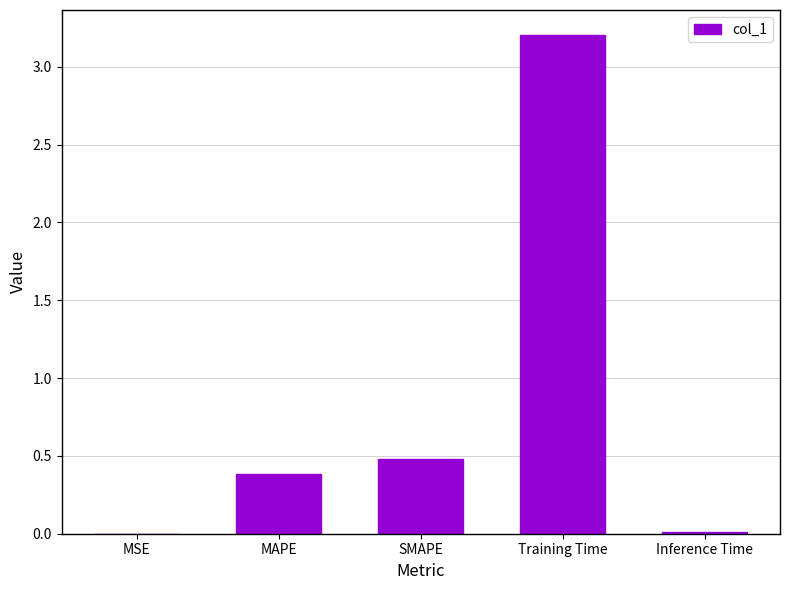

What is the average value?

0.8